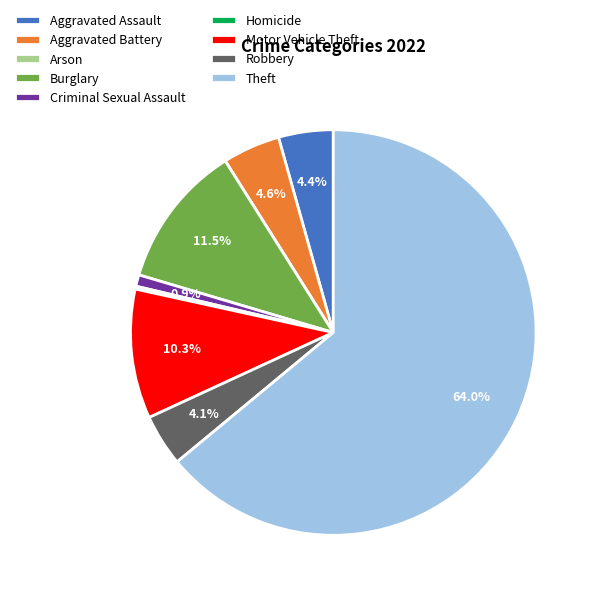

What percentage is NOT represented by Theft?

36.0%